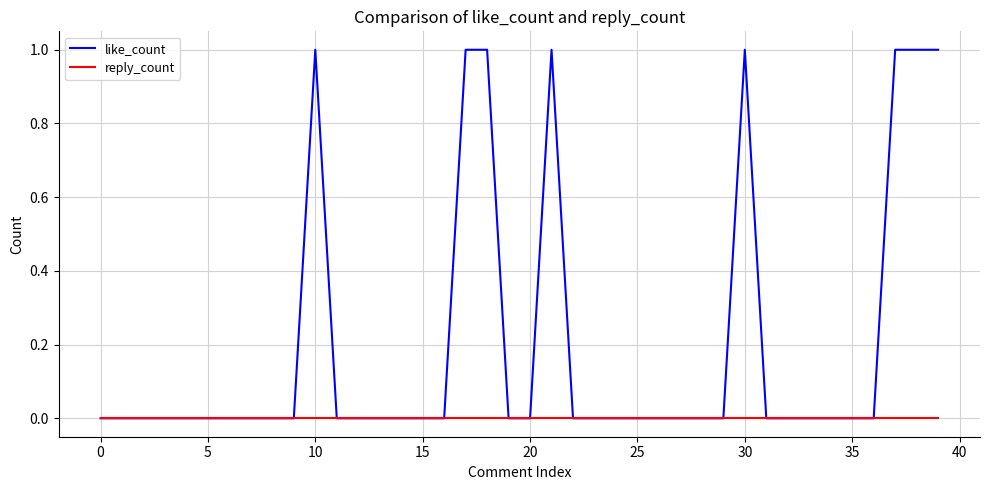

Which series has the largest total across all categories?

like_count